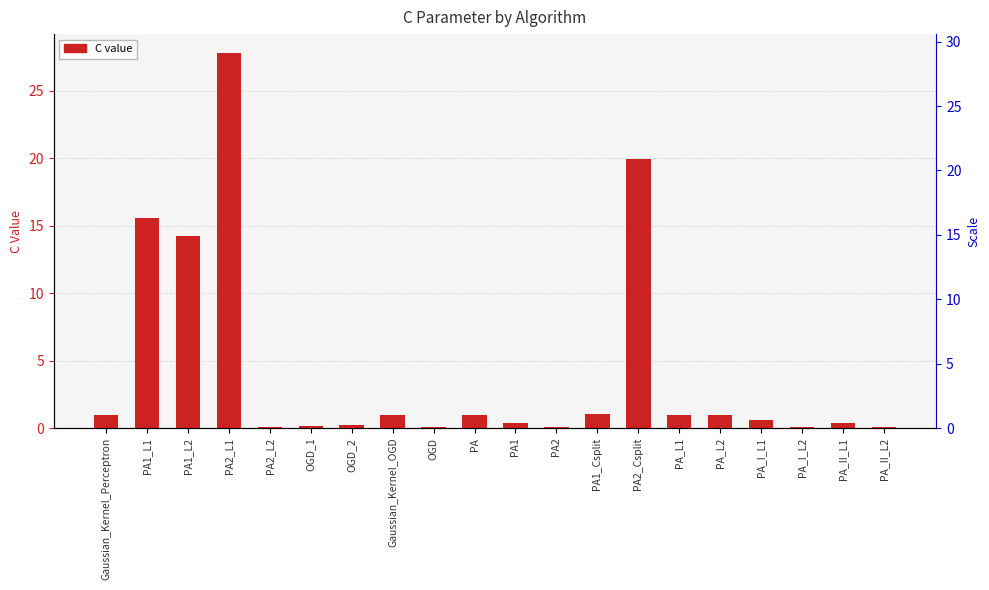

What is the approximate value at PA_L1?

1.0